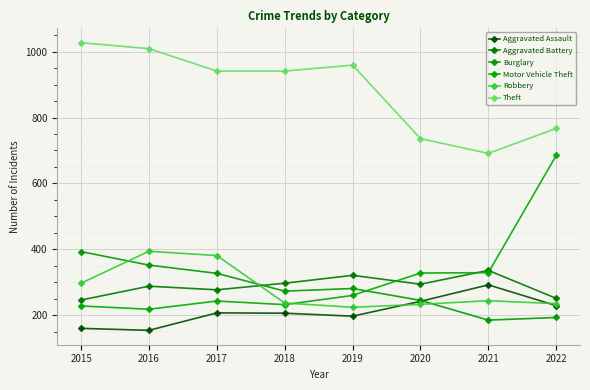

Which series has the widest spread of values?

Motor Vehicle Theft